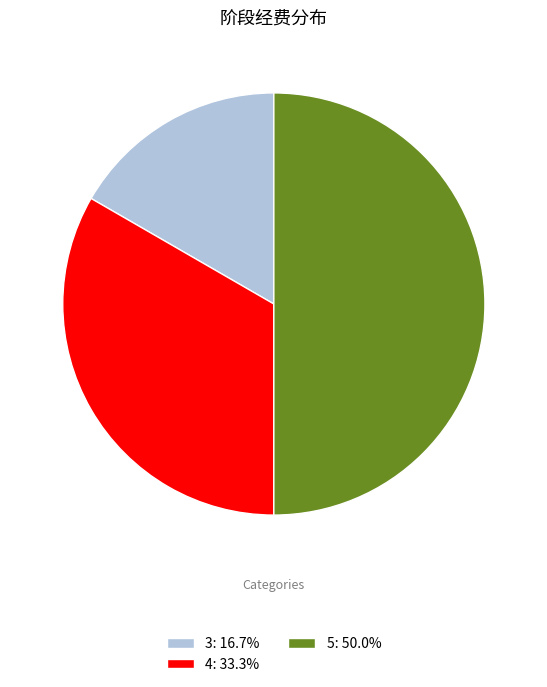

Is the sum of 5: 50.0% and 4: 33.3% greater than half?

Yes